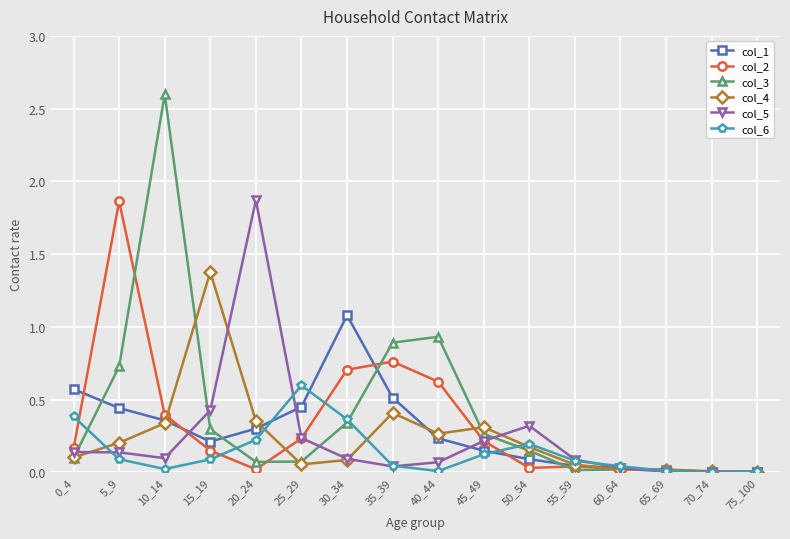

What is the greatest value displayed?

2.6